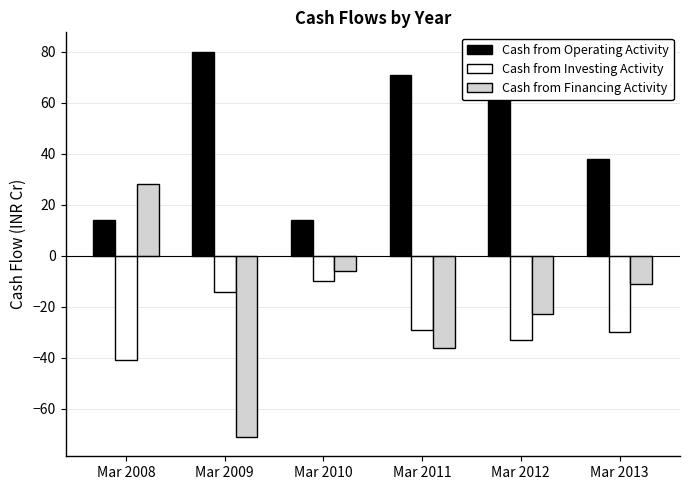

Reading left to right, what are all the values shown in this chart?

Cash from Operating Activity: Mar 2008=14	Mar 2009=80	Mar 2010=14	Mar 2011=71	Mar 2012=62	Mar 2013=38
Cash from Investing Activity: Mar 2008=-41	Mar 2009=-14	Mar 2010=-10	Mar 2011=-29	Mar 2012=-33	Mar 2013=-30
Cash from Financing Activity: Mar 2008=28	Mar 2009=-71	Mar 2010=-6	Mar 2011=-36	Mar 2012=-23	Mar 2013=-11